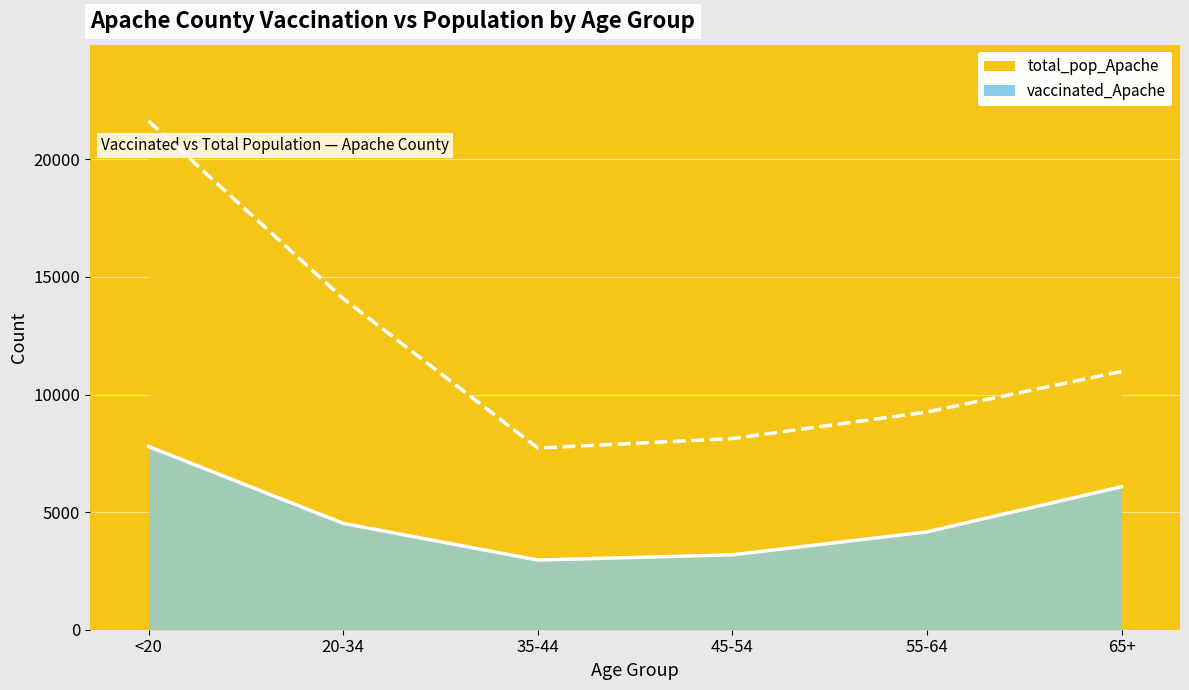

What is the label of the 4th point from the left?

45-54